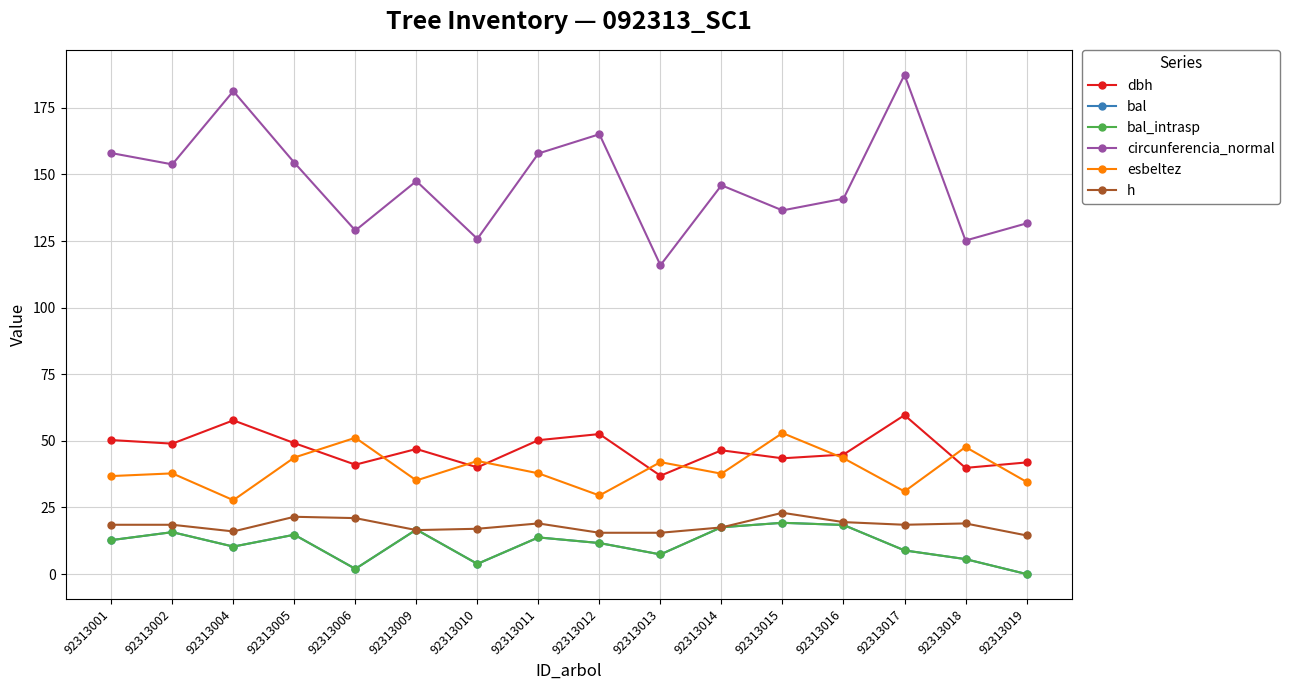

Is this an area chart (filled region under the line)?

No